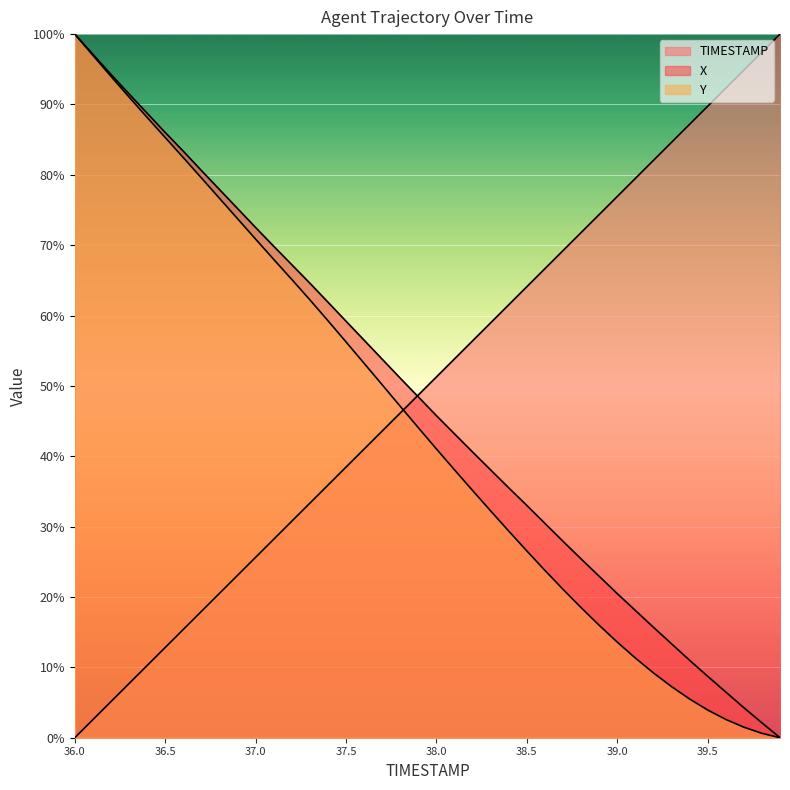

At which label is TIMESTAMP closest to 50?

37.9